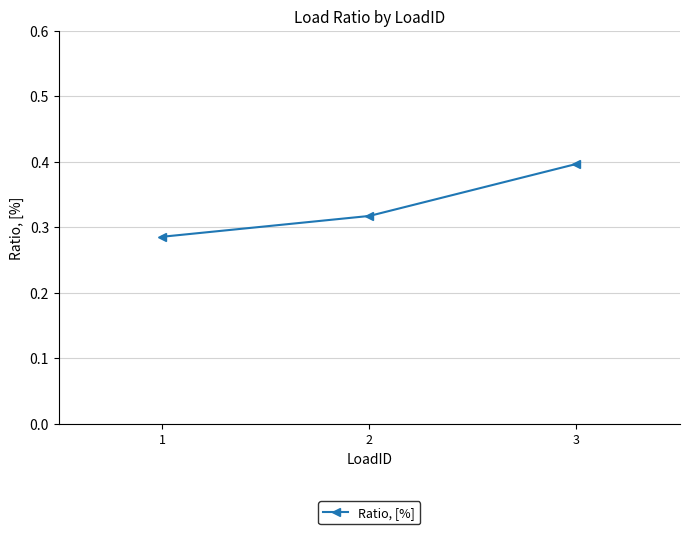

Count the values in the range 0 to 1.

3